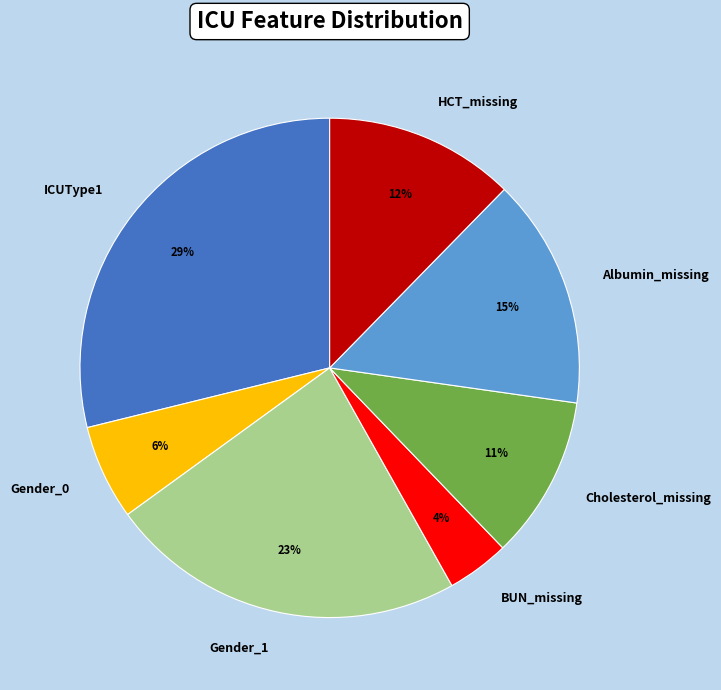

Which category has the biggest portion of the pie?

ICUType1